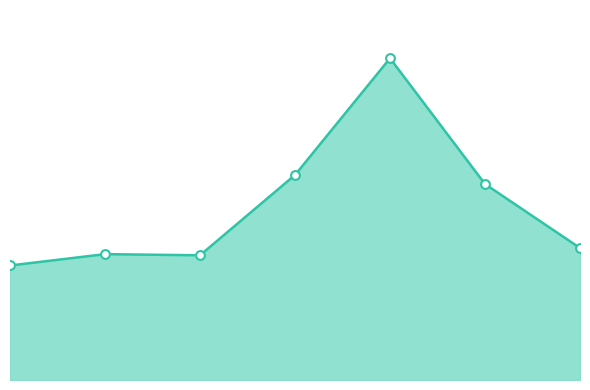

What is the ratio of the value at 0 to the value at 2?

0.9